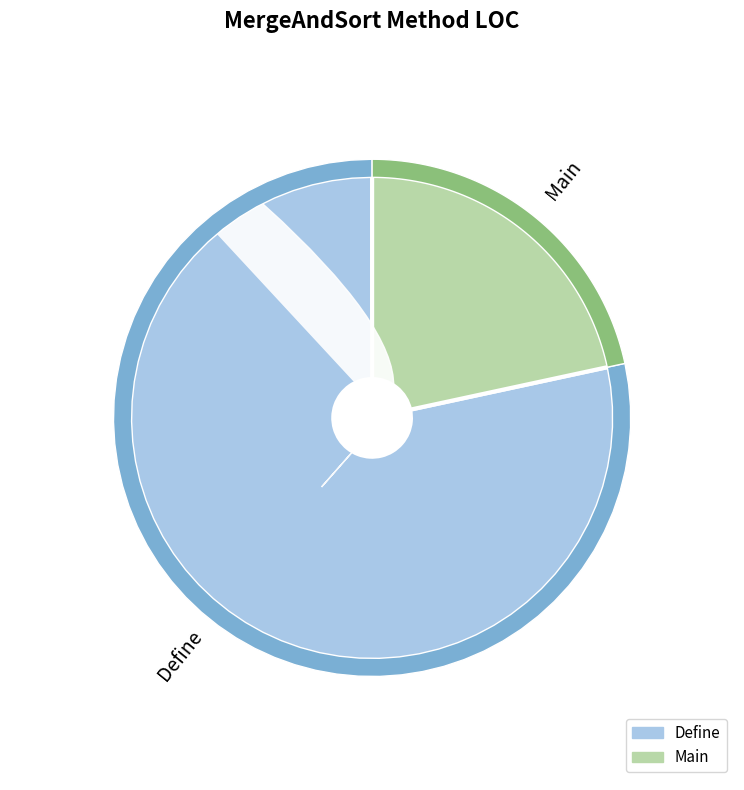

To the nearest percent, what portion does Define represent?

78%